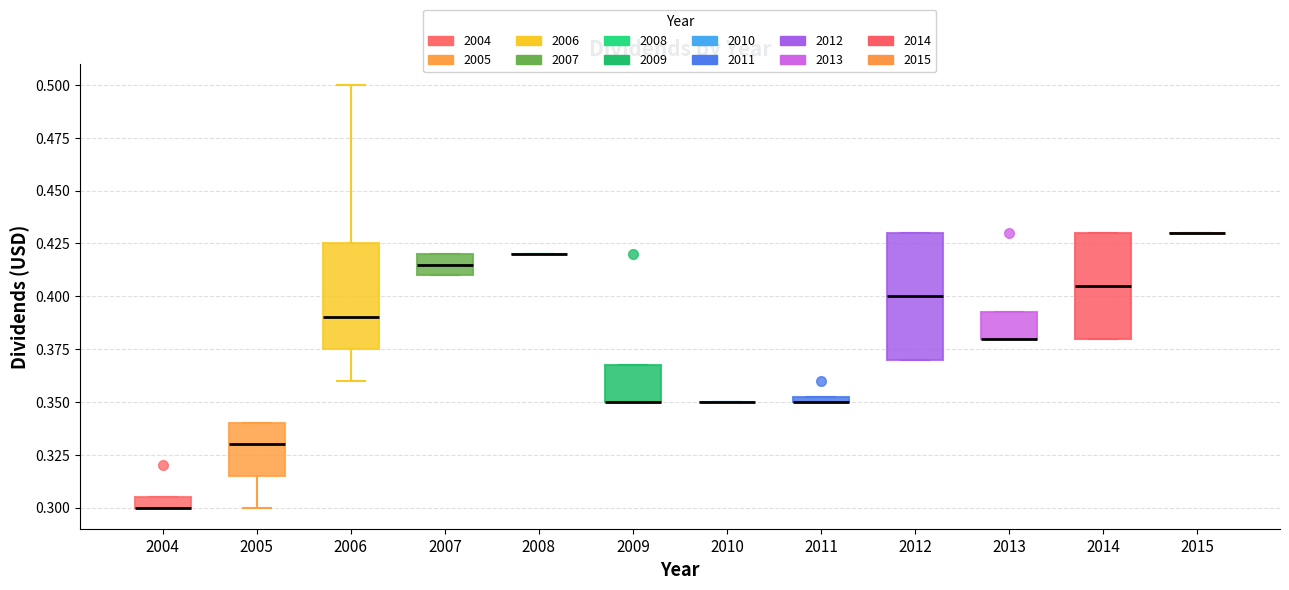

Where is the upper edge of the box at x = 2005 on the y-axis? The values are not printed on the chart, so give them approximately, as read against the axis.

0.340